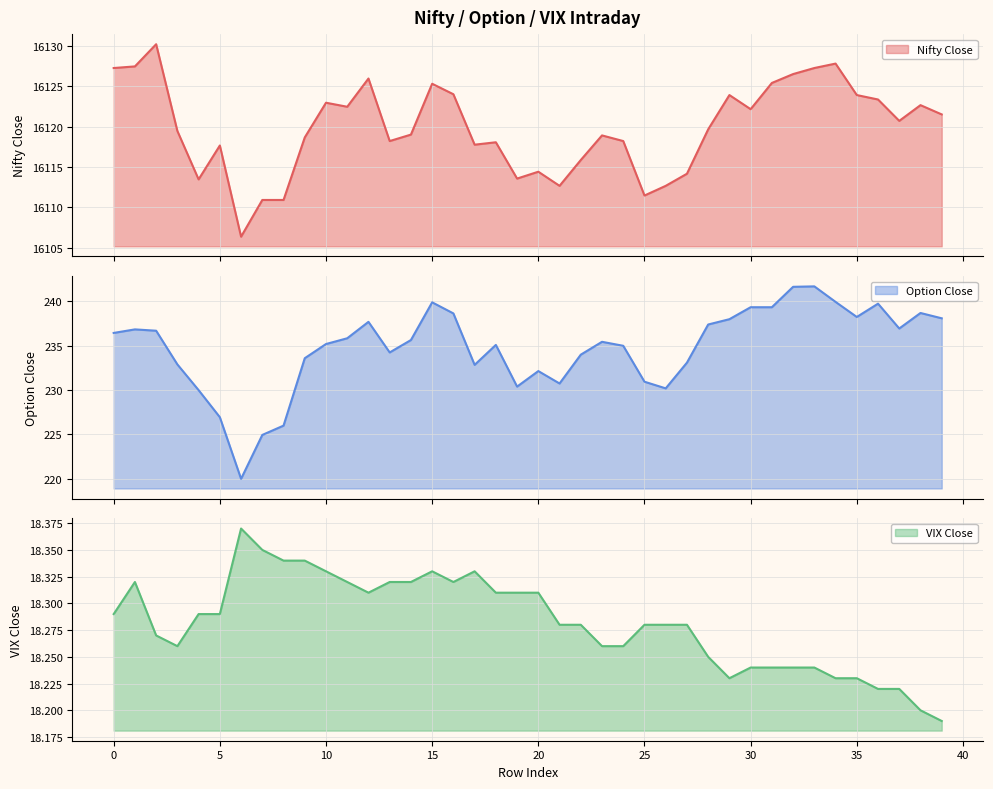

Which series has the largest total across all categories?

Nifty Close line